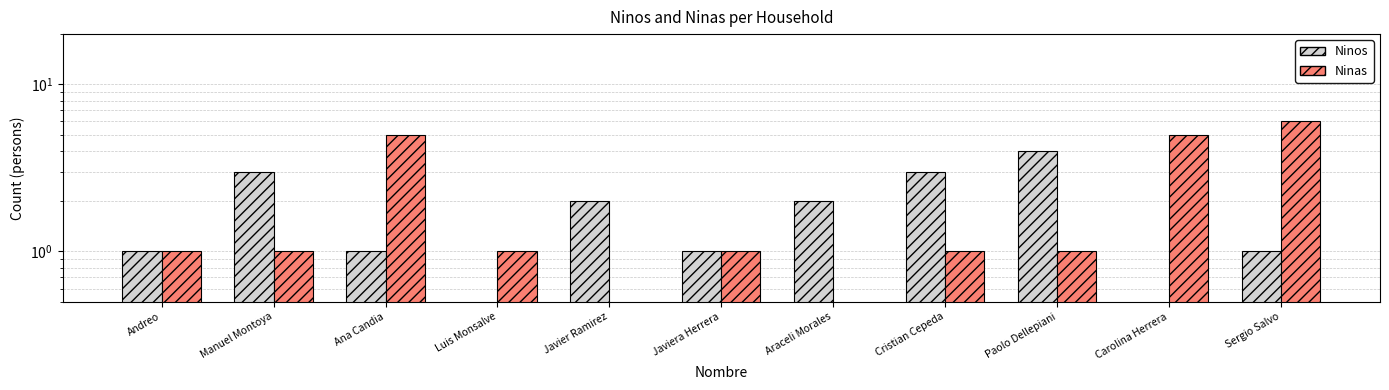

How many values in the Ninas series exceed 1?

3